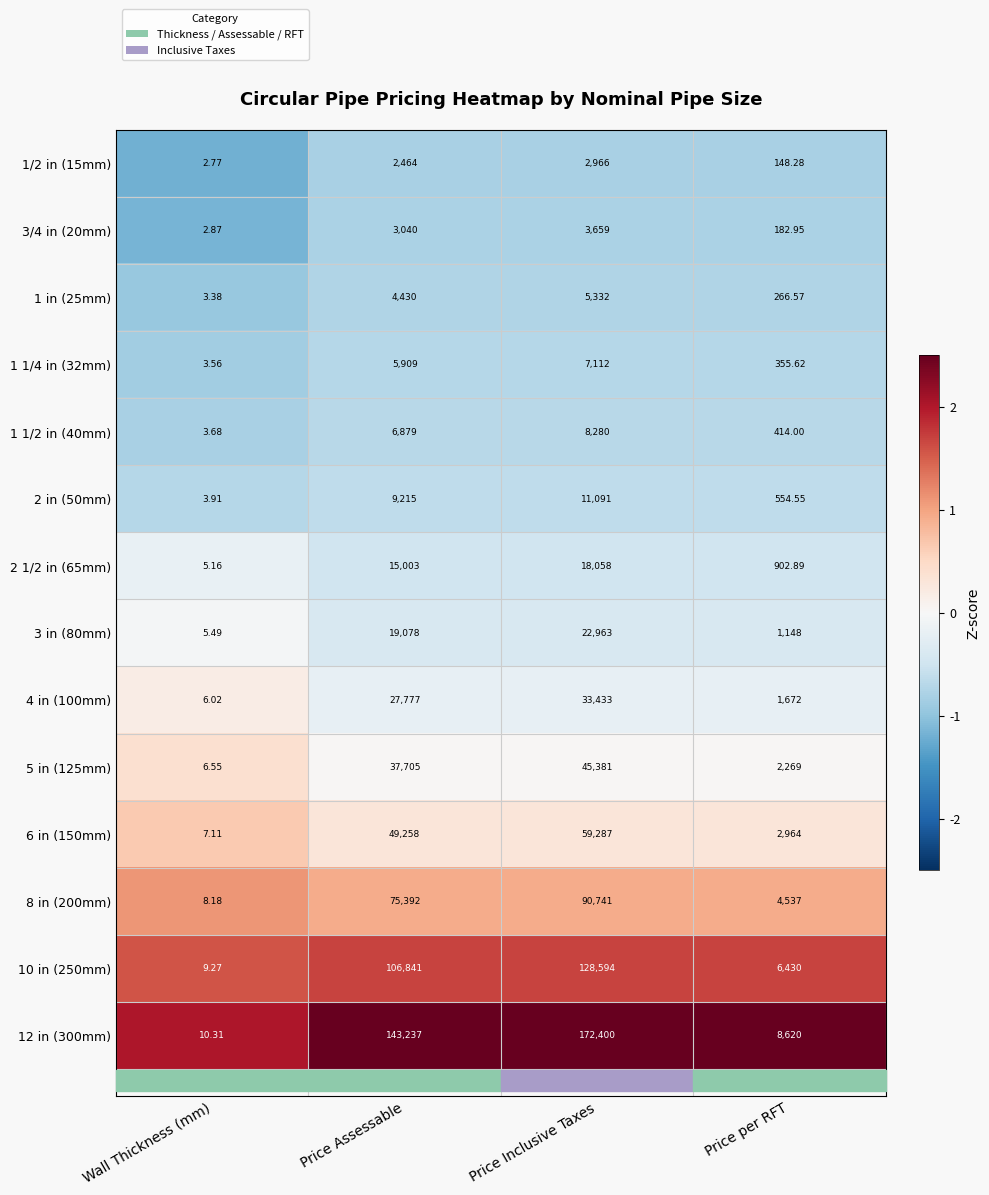

Where is 2 in (50mm) nearest to the value 5547?

Price Assessable